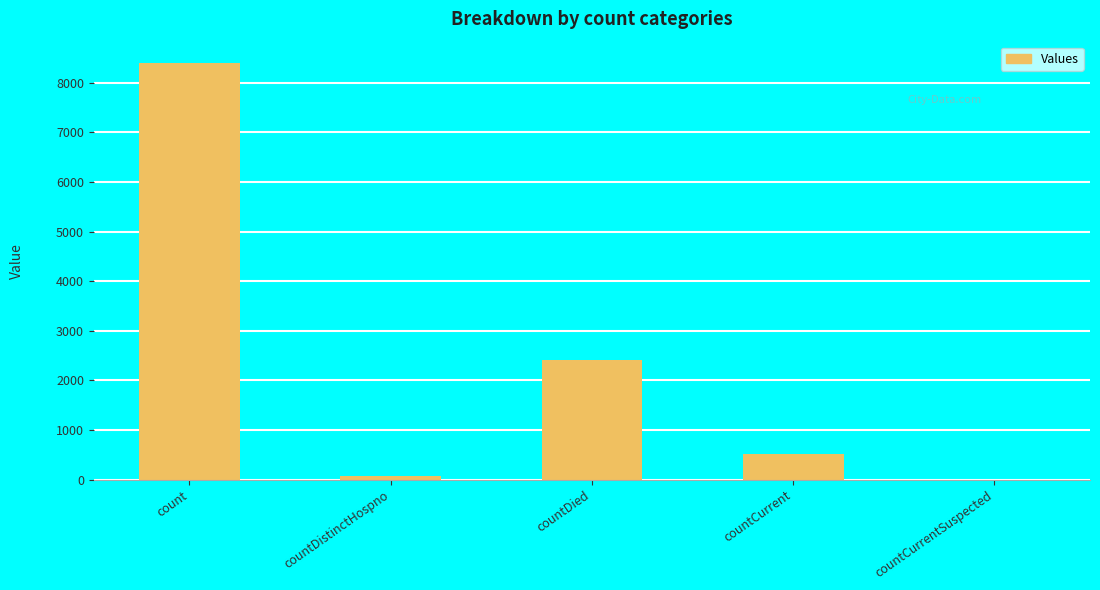

What is the sum of all values?

11421